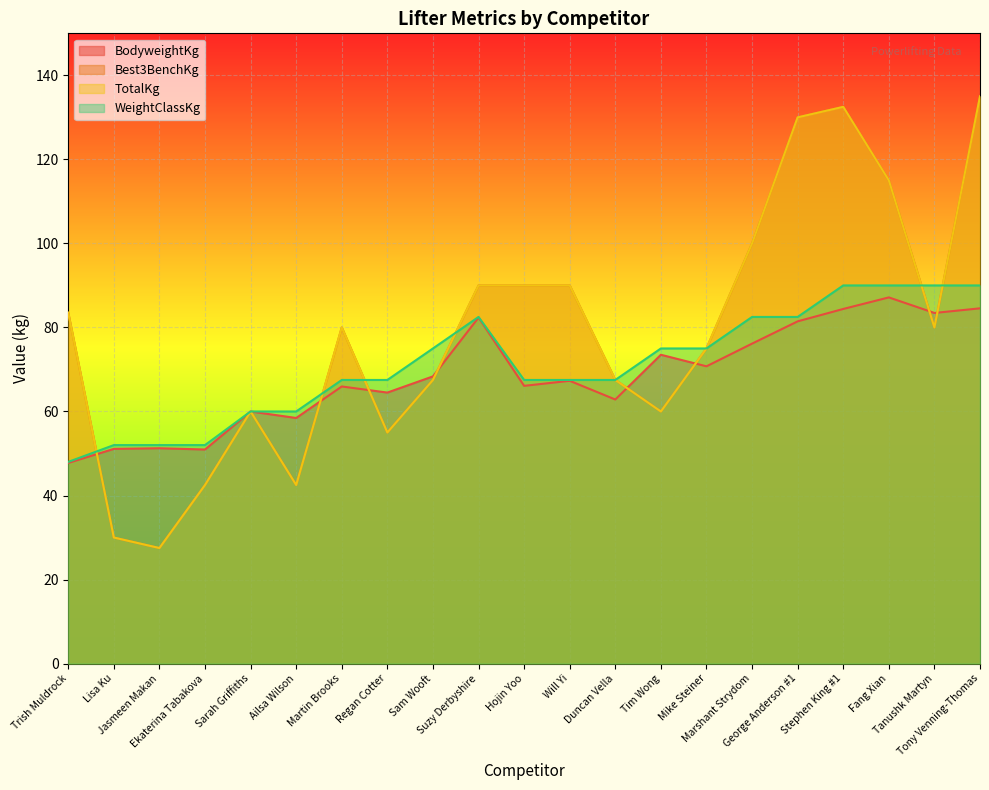

How many lines are shown in the chart?

4